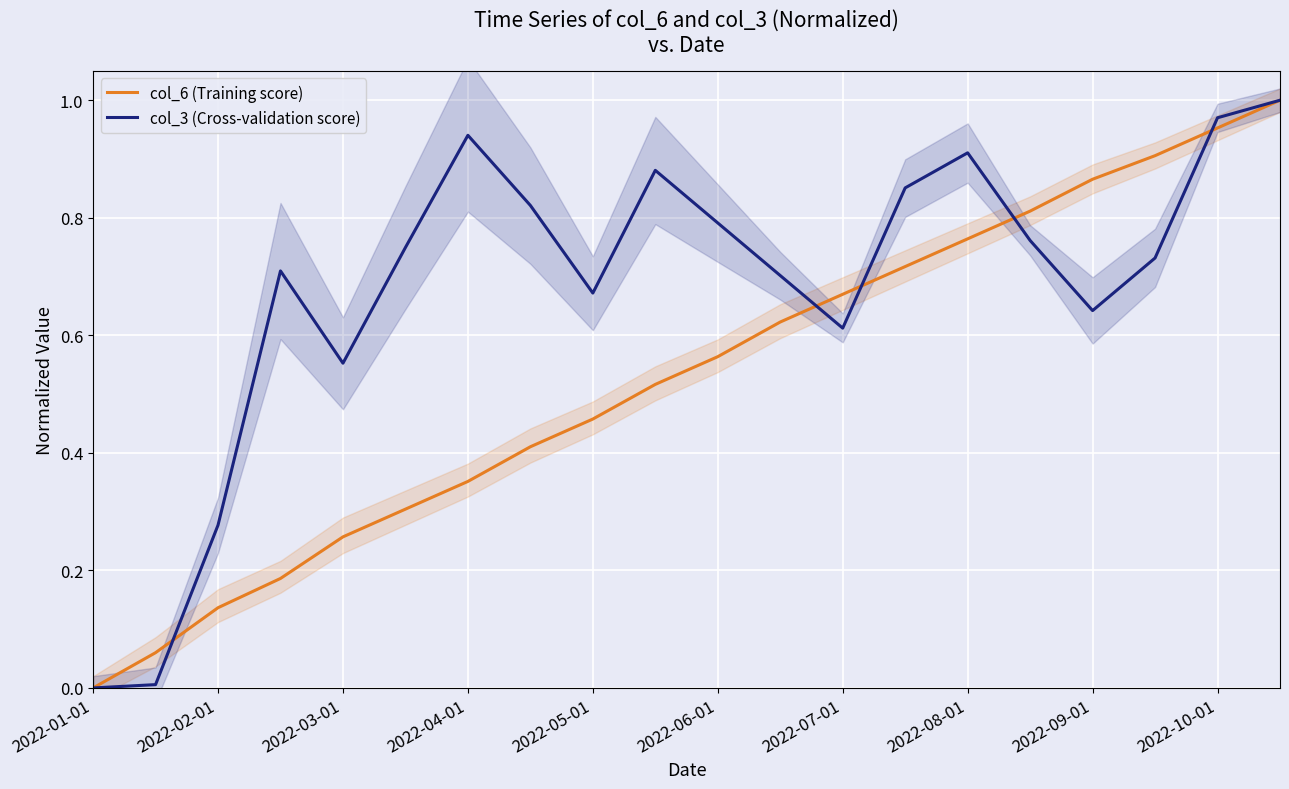

What is the approximate value of col_3 (Cross-validation score) at 2022-10-01?

1.0